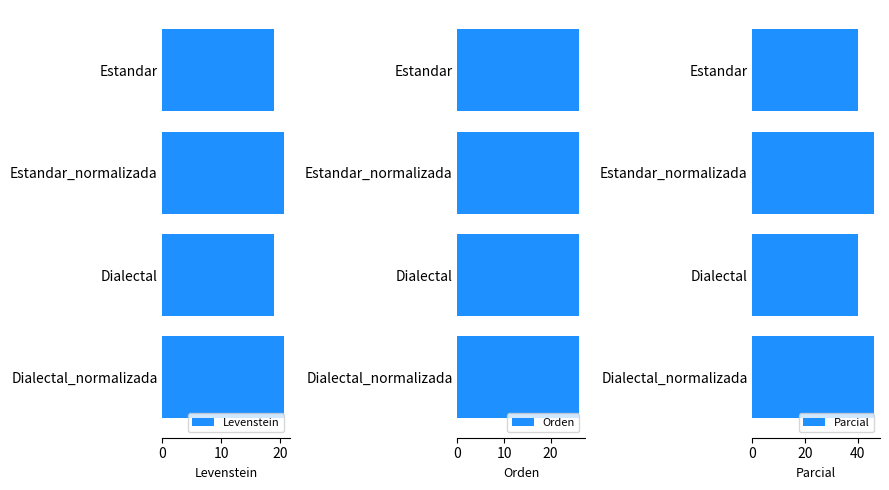

At which category is the sum across all series the highest?

10